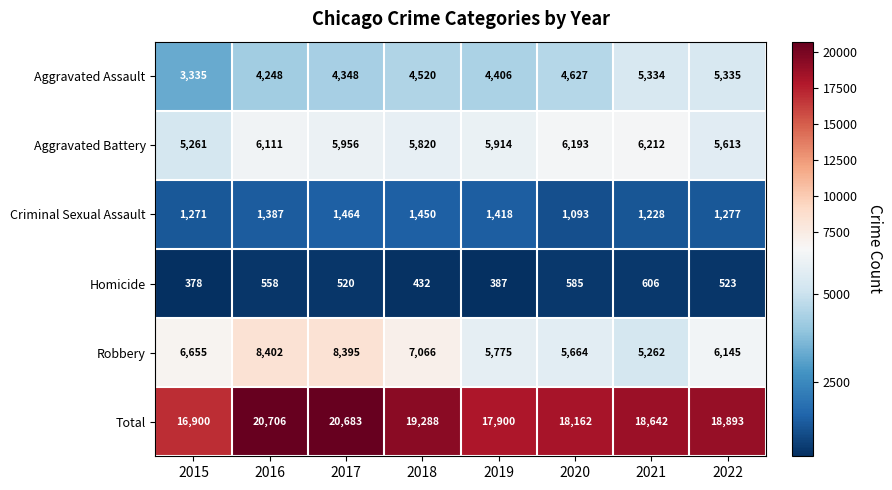

True or false: Total has a value of 19288 at 2018.

True